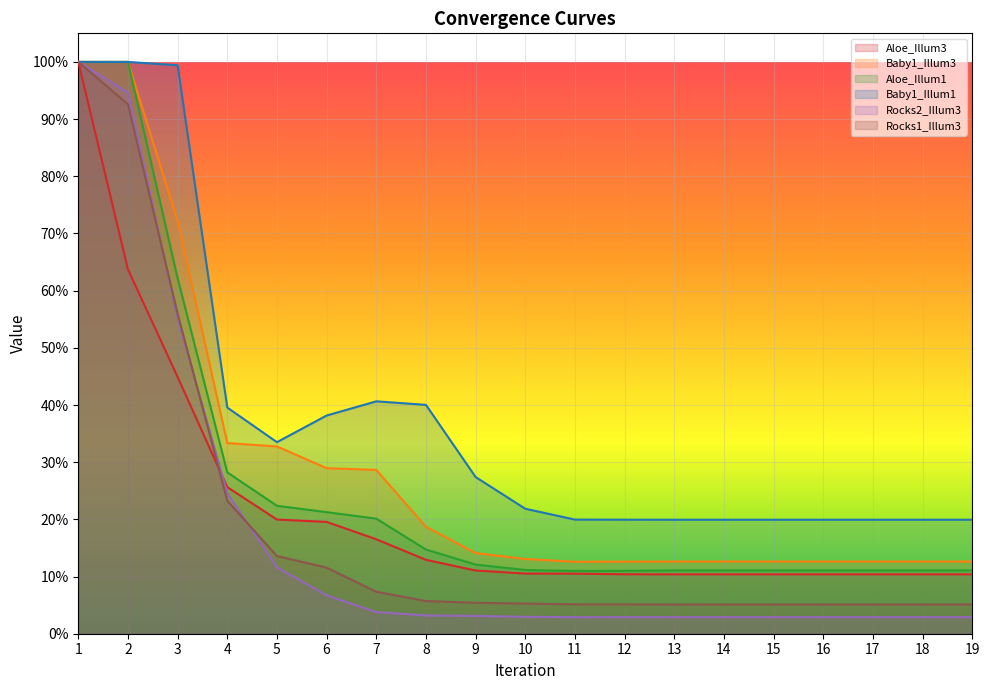

Where is the first local minimum for Baby1_Illum1?

5